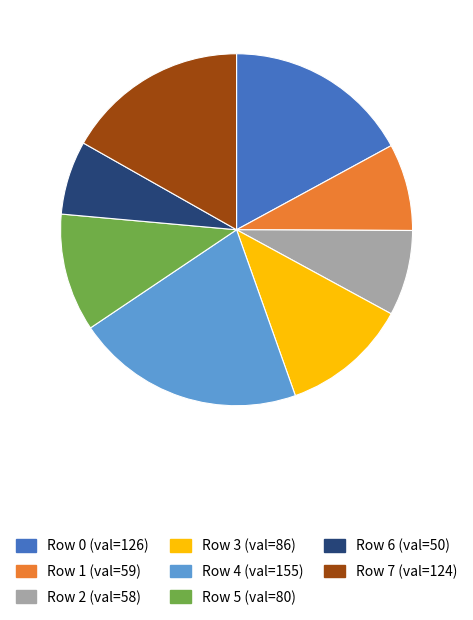

Does any single category account for the majority?

No